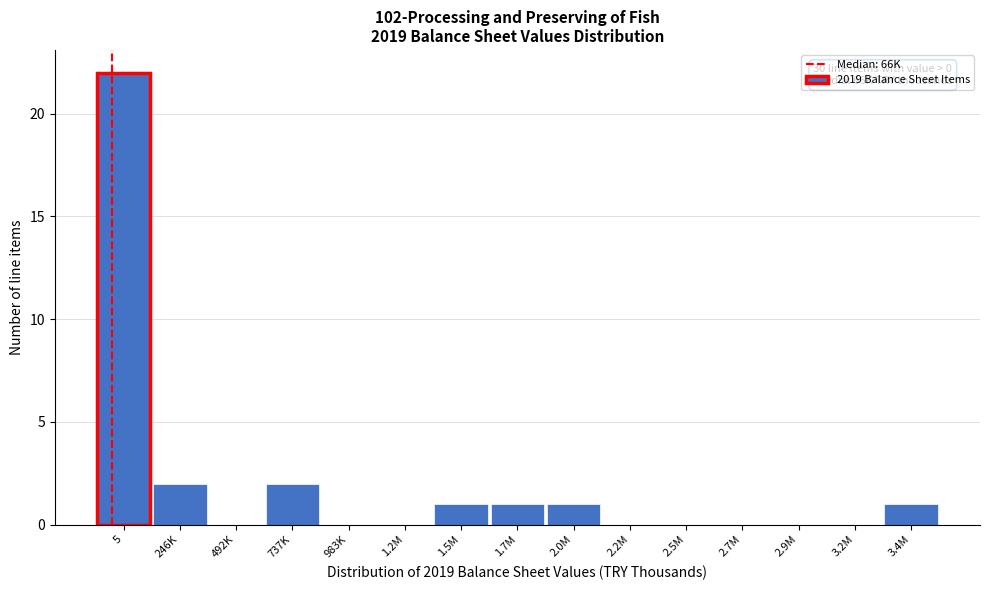

Reading right to left, what are all the values shown in this chart?

3.4M=1	3.2M=0	2.9M=0	2.7M=0	2.5M=0	2.2M=0	2.0M=1	1.7M=1	1.5M=1	1.2M=0	983K=0	737K=2	492K=0	246K=2	5=22